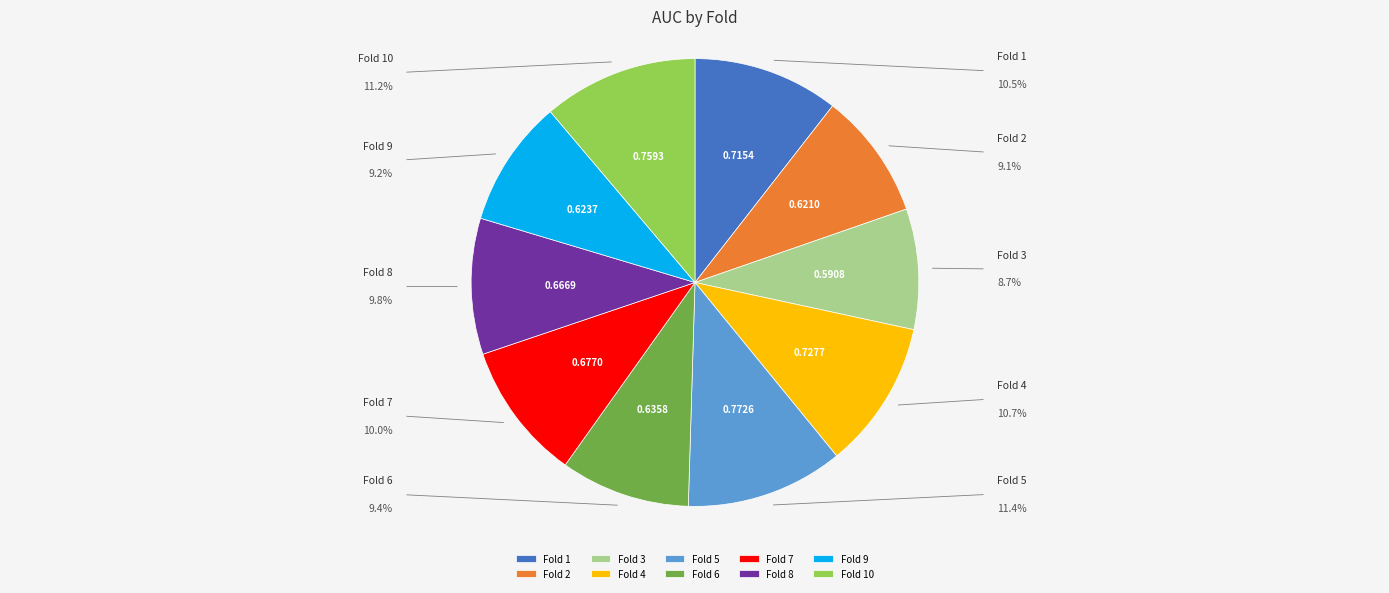

Is there any slice that represents more than half of the pie?

No